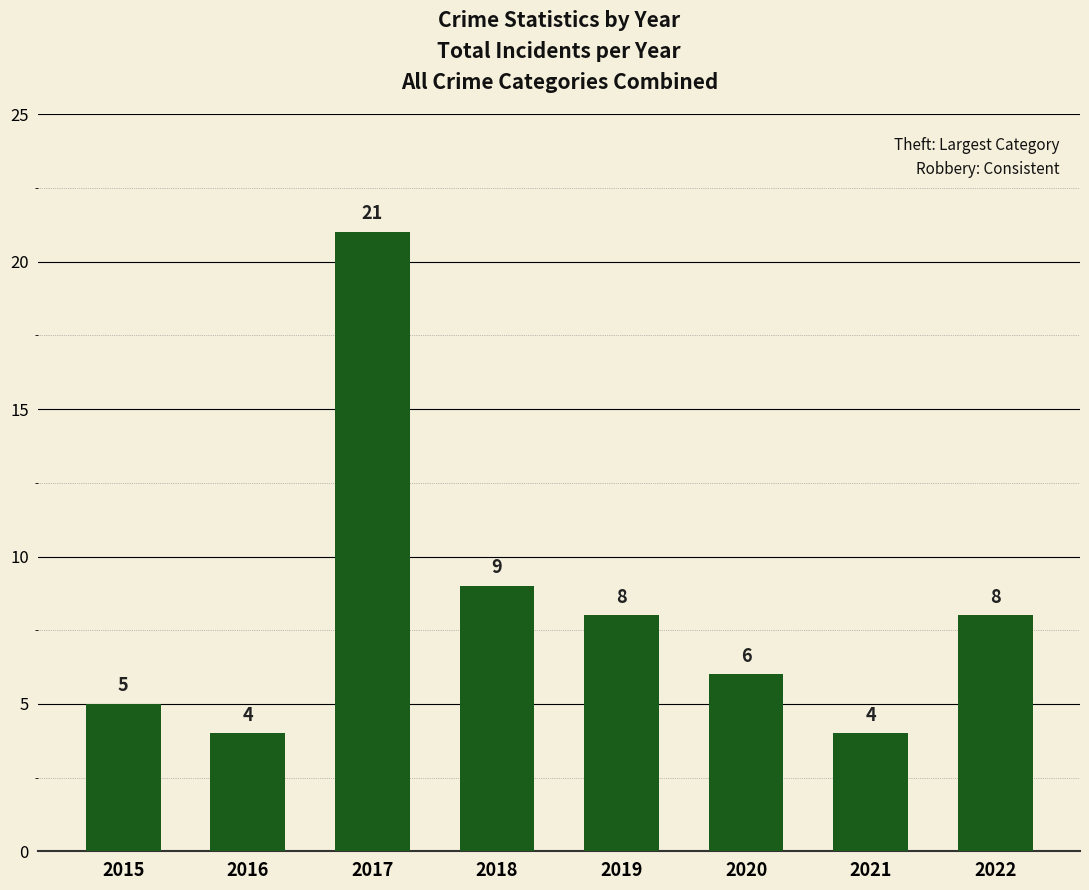

Reading right to left, extract all data points from this chart.

8	4	6	8	9	21	4	5